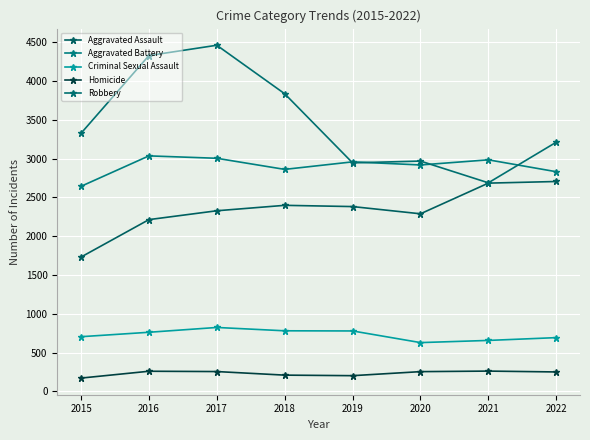

Which series has the widest spread of values?

Robbery